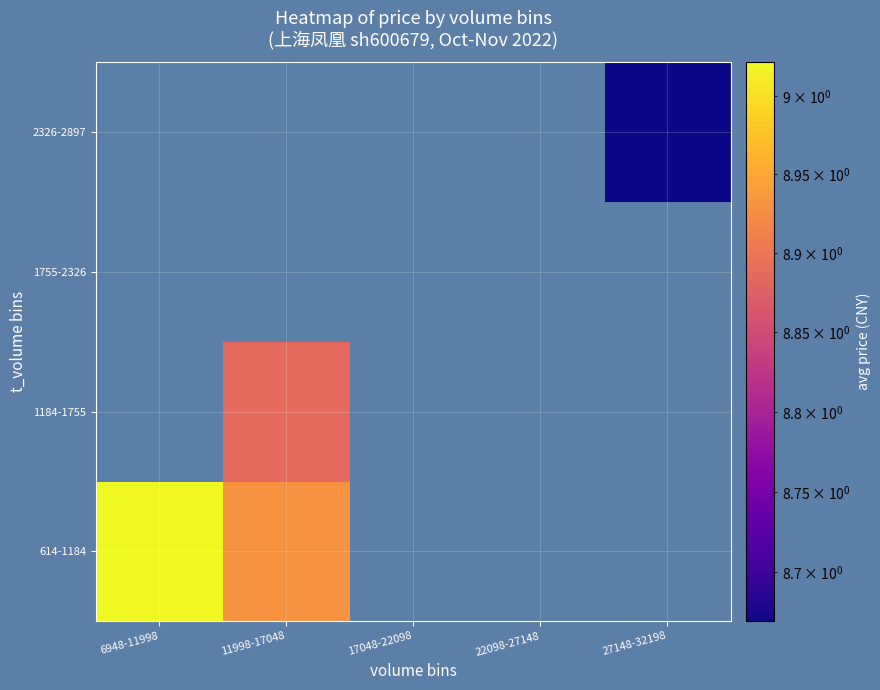

Which has a higher value, 27148-32198 or 22098-27148?

22098-27148